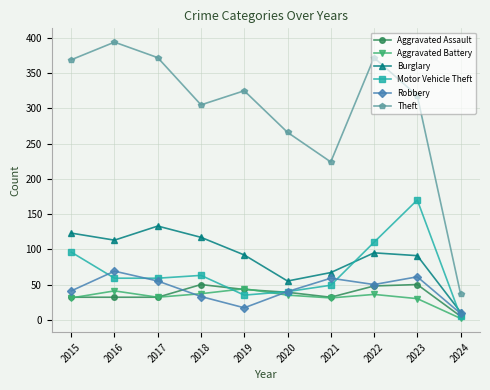

True or false: Aggravated Assault and Robbery intersect in this chart.

True